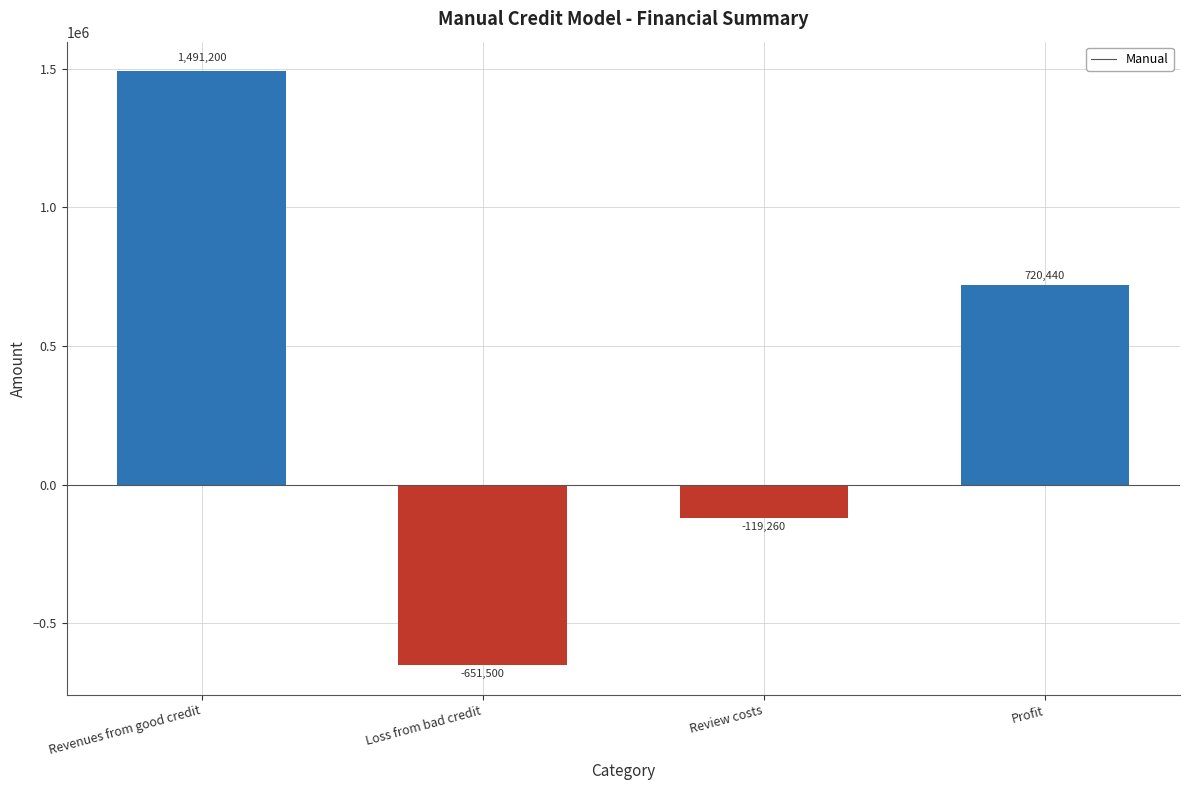

How many values are below 720440?

2